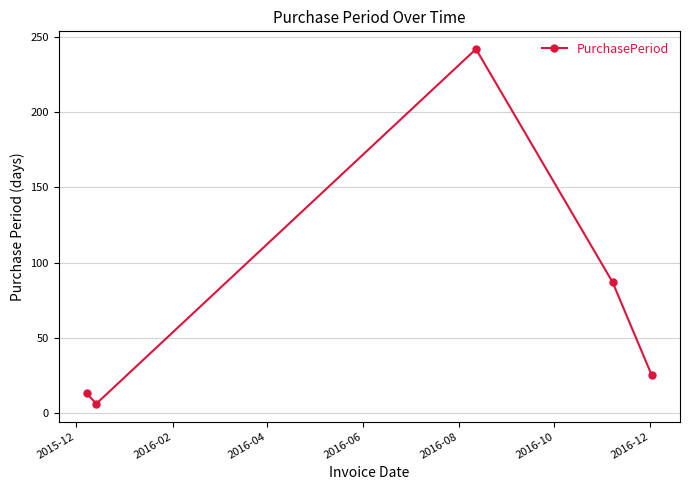

Reading right to left, what are all the values shown in this chart?

25	87	242	6	13